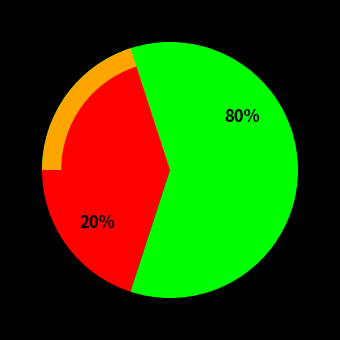

Which category accounts for the majority?

Truck 1